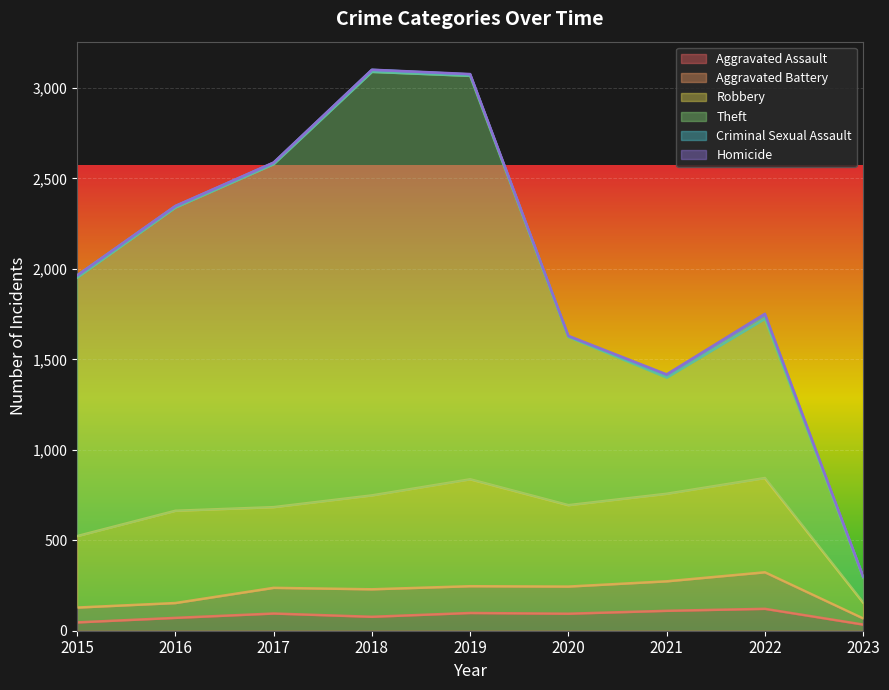

What value does the Homicide series have at 2017?

1